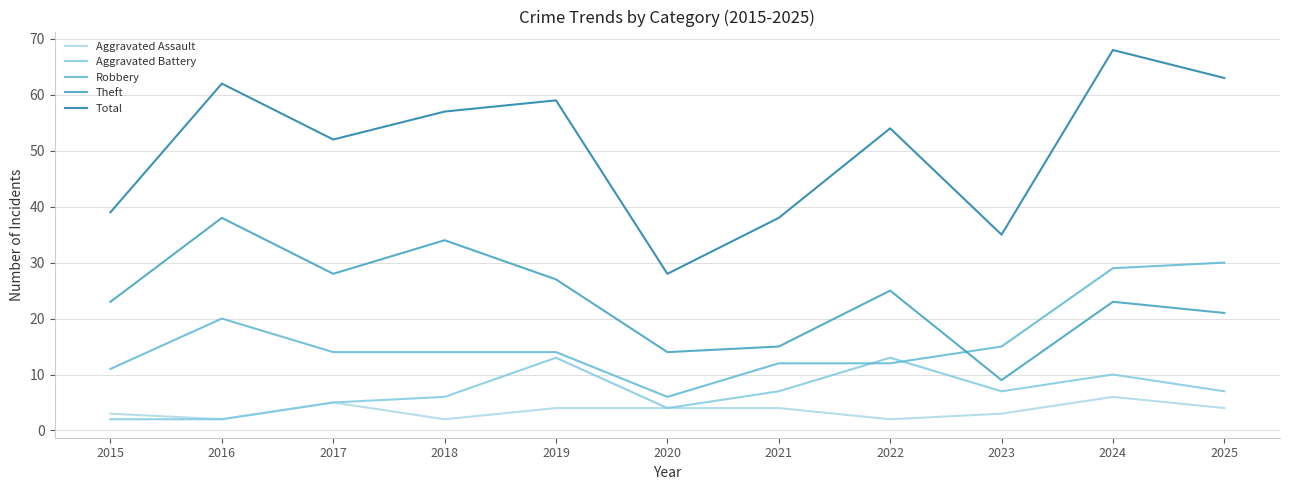

What is the greatest value displayed?

68